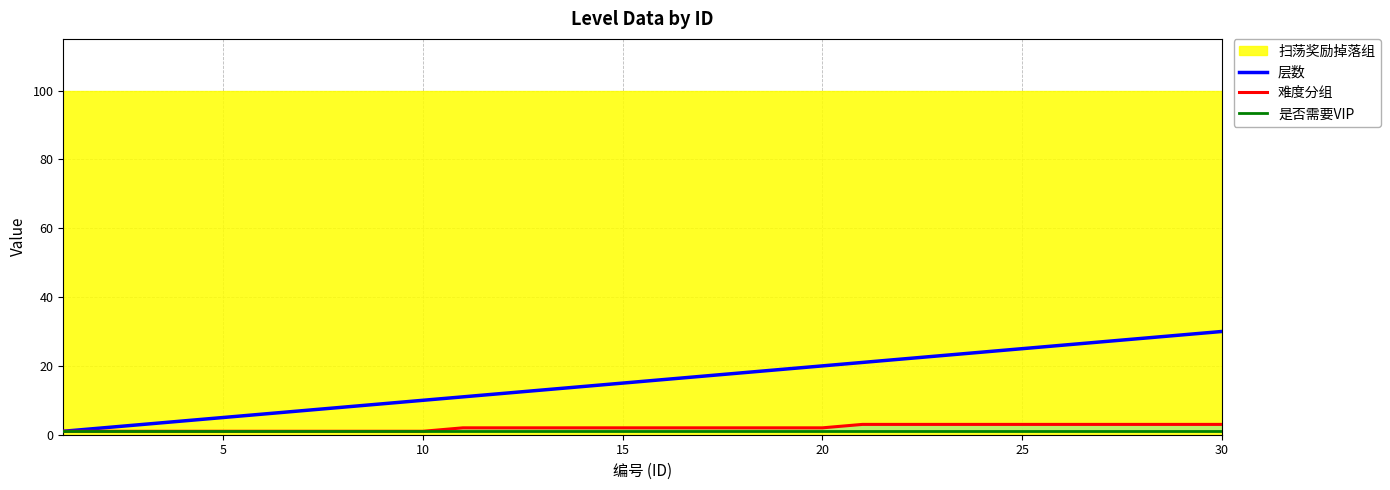

Which series has the widest spread of values?

层数